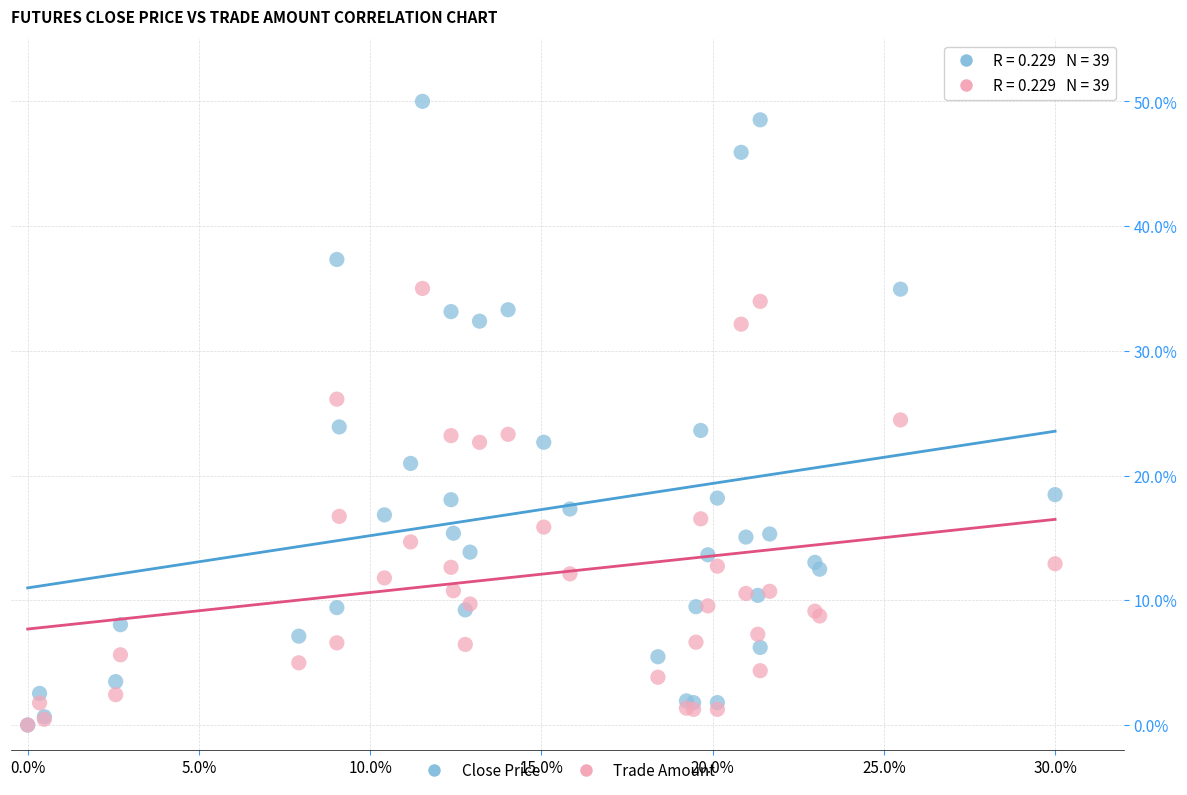

Which series has the largest Y range (max minus min)?

Close Price